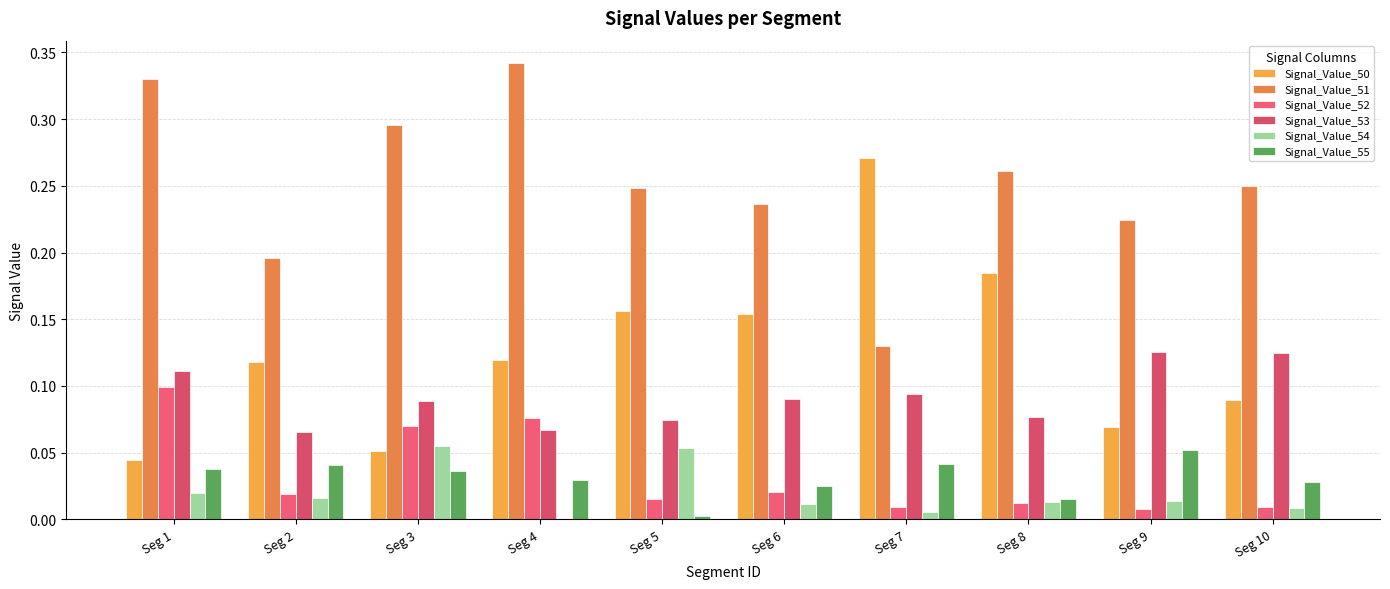

True or false: Signal_Value_53 has a value of 0.1 at Seg 2.

False